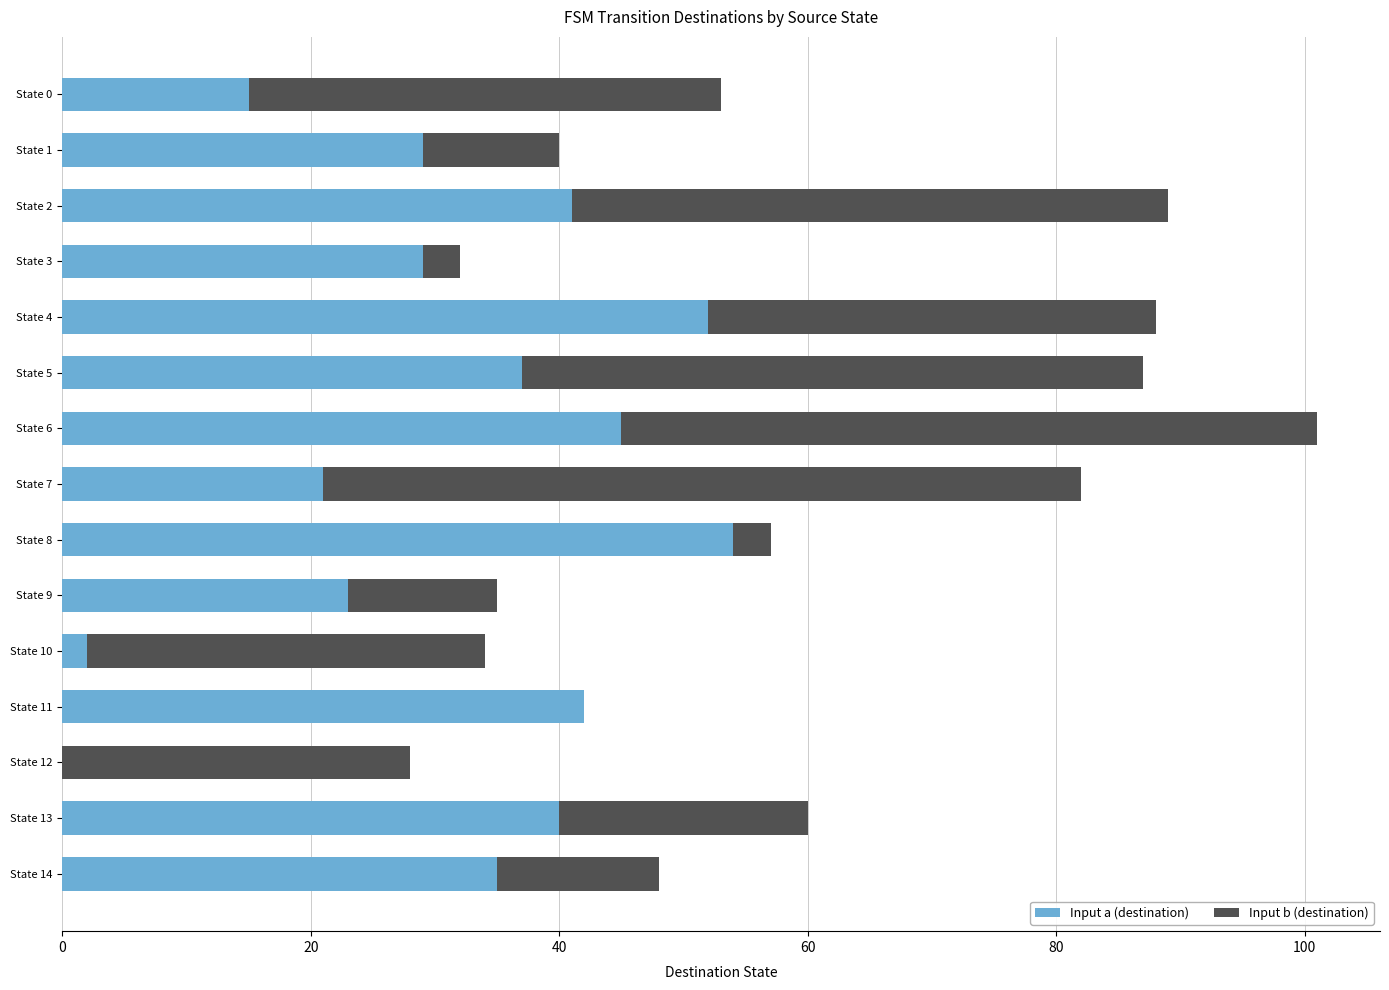

What is the maximum value for Input a (destination)?

54